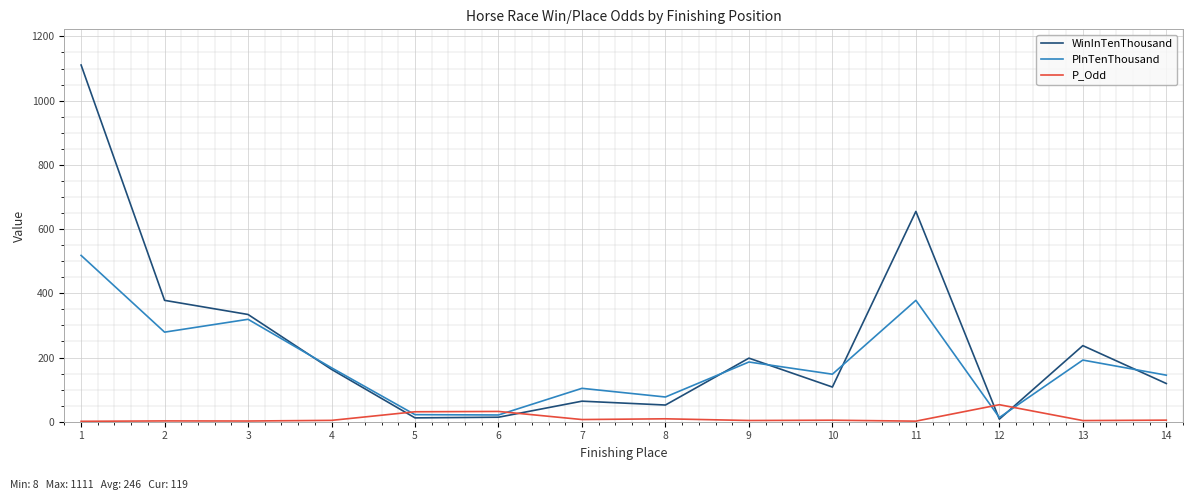

Rank the series by their maximum value, from highest to lowest.

WinInTenThousand, PInTenThousand, P_Odd